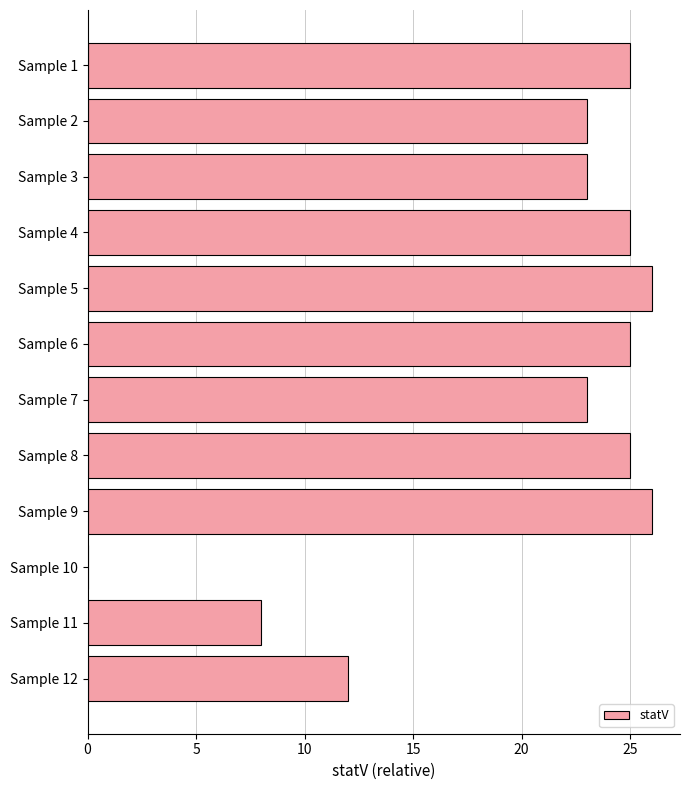

Are the bars horizontal?

Yes